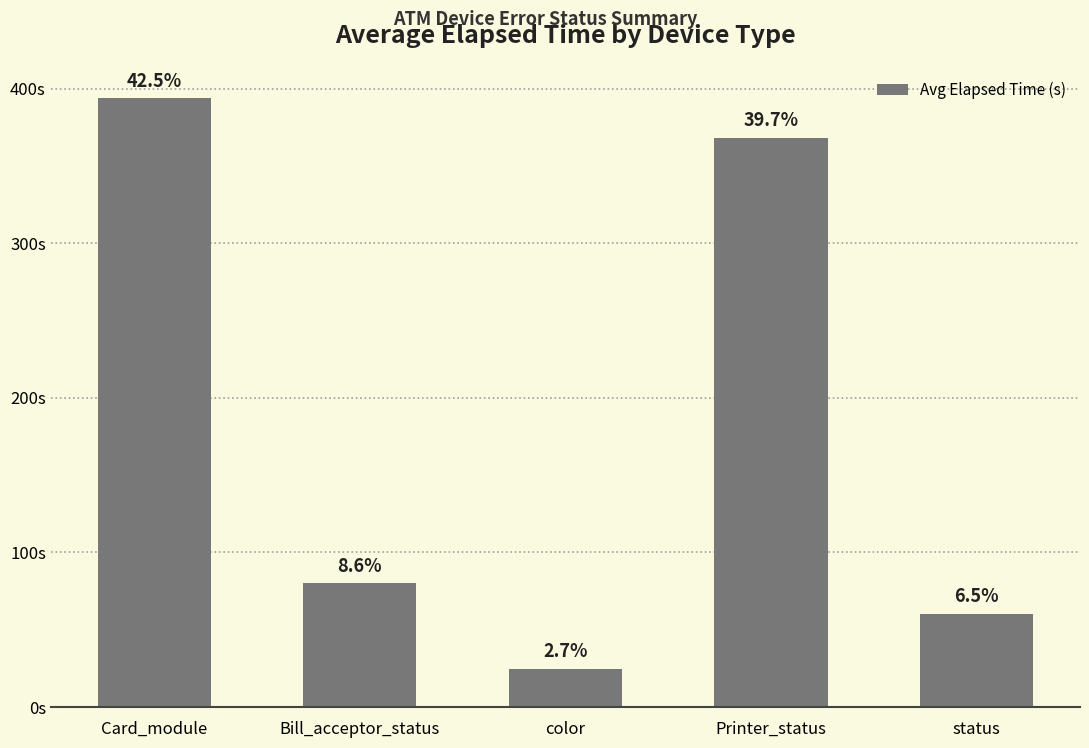

At which label does the data first exceed 80?

Card_module